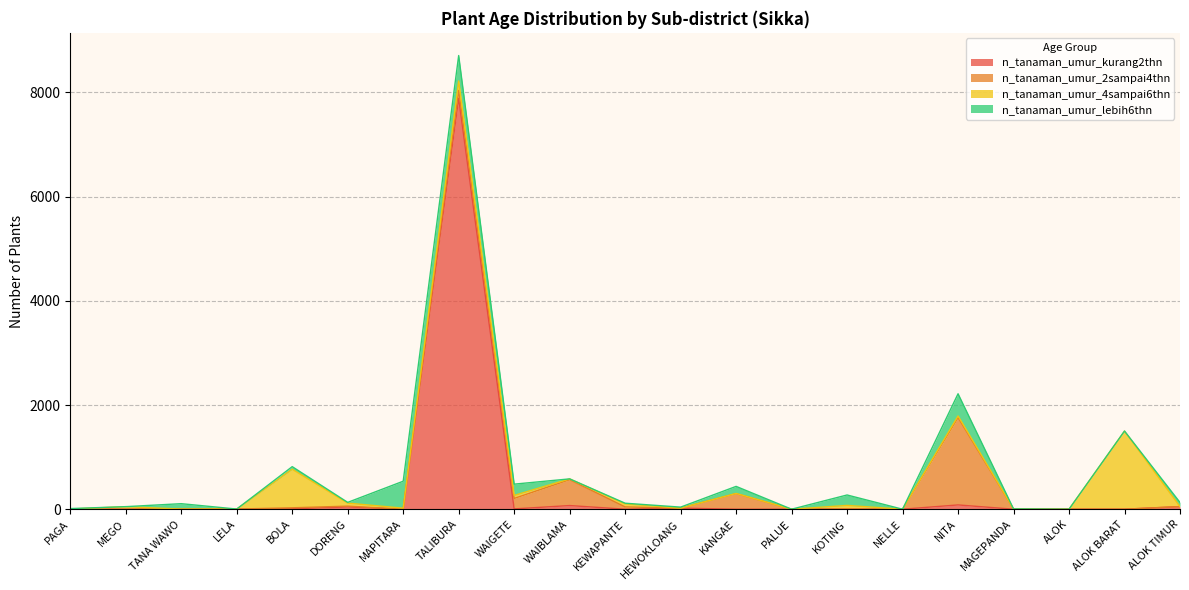

True or false: n_tanaman_umur_2sampai4thn has a value of 0 at PALUE.

True